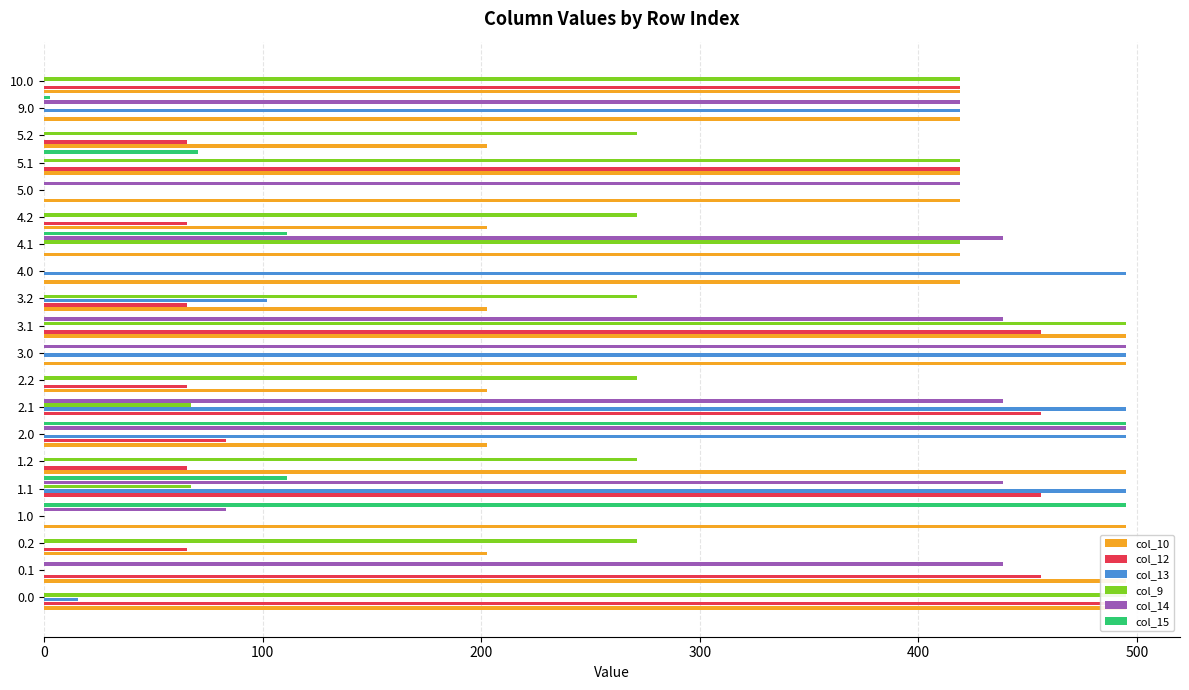

Is the value of col_13 at 5.1 greater than the value of col_14 at 1.1?

No